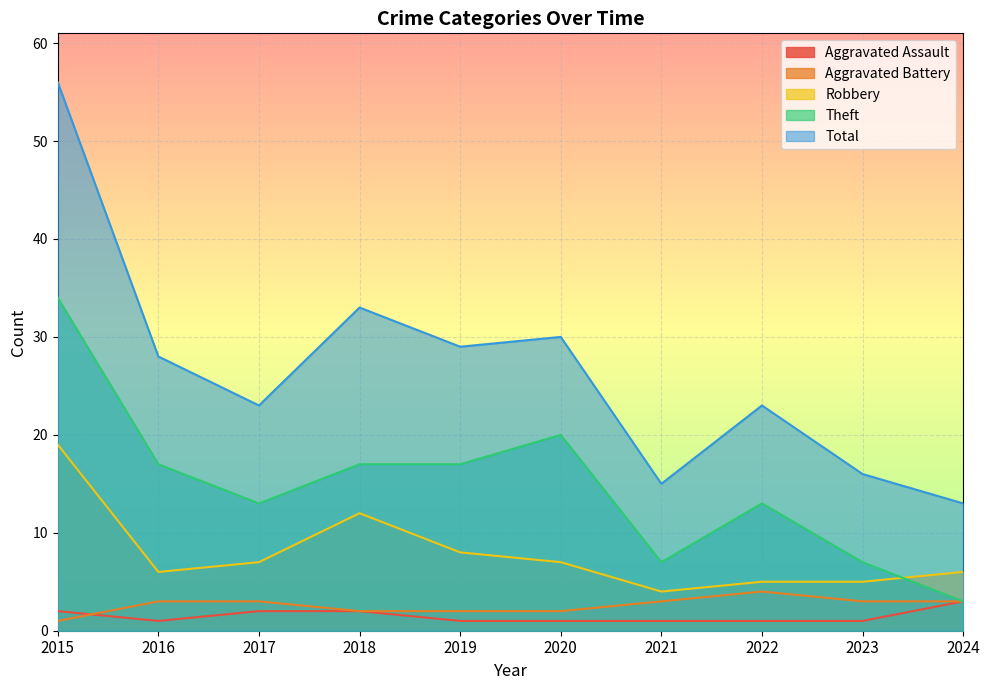

Between 2018 and 2015, which is larger?

2018